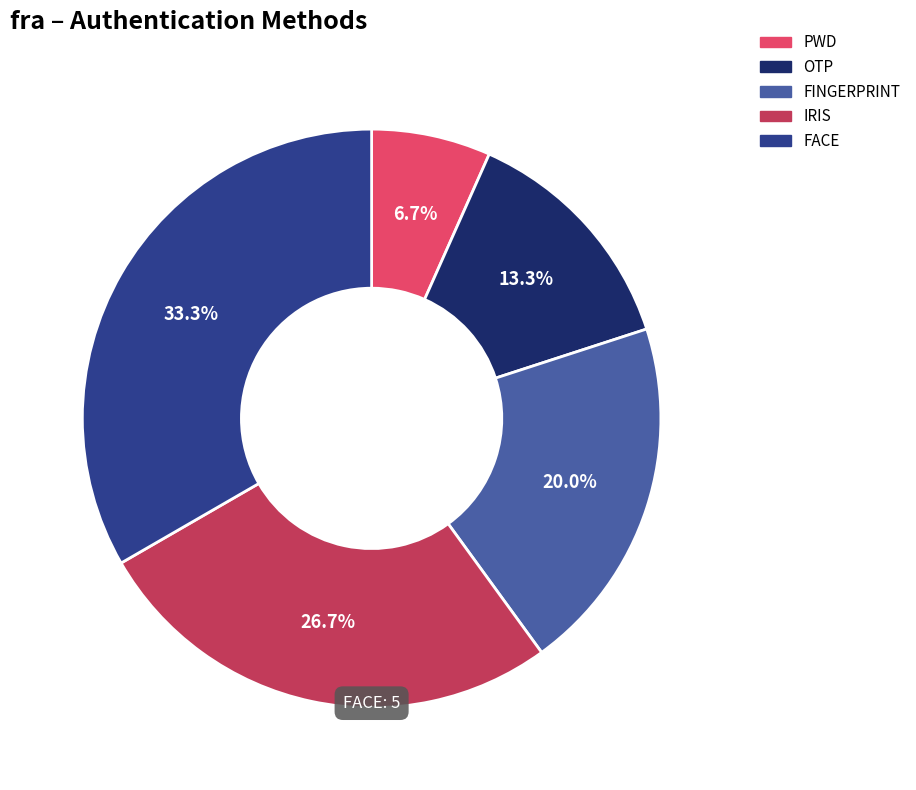

Count the number of slices in the pie.

5